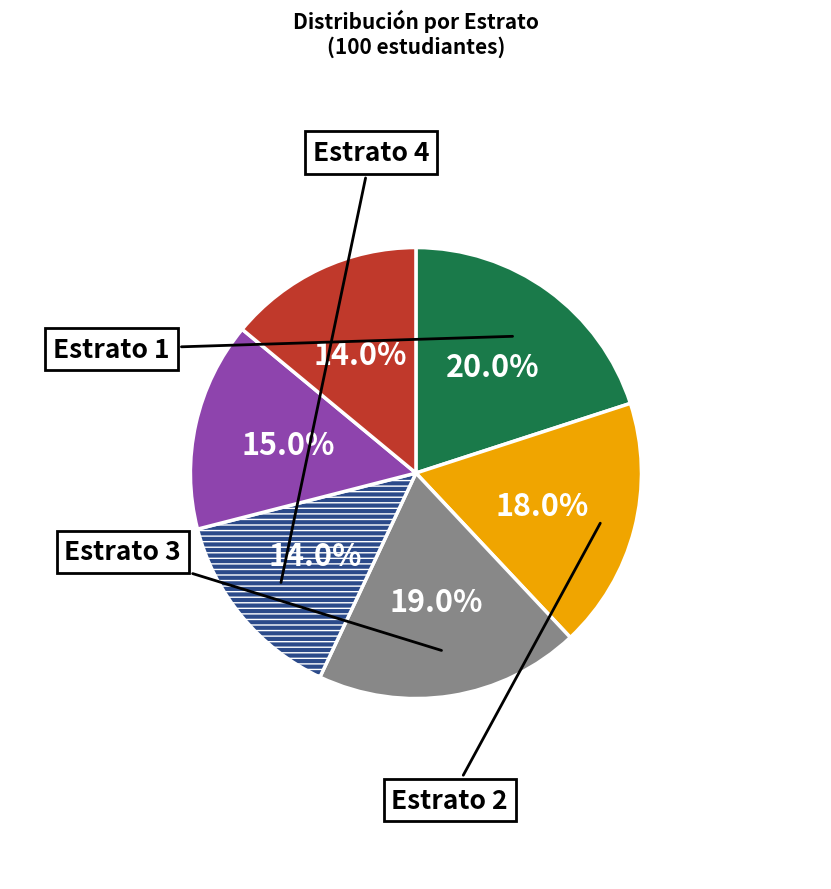

Is there any slice that represents more than half of the pie?

No